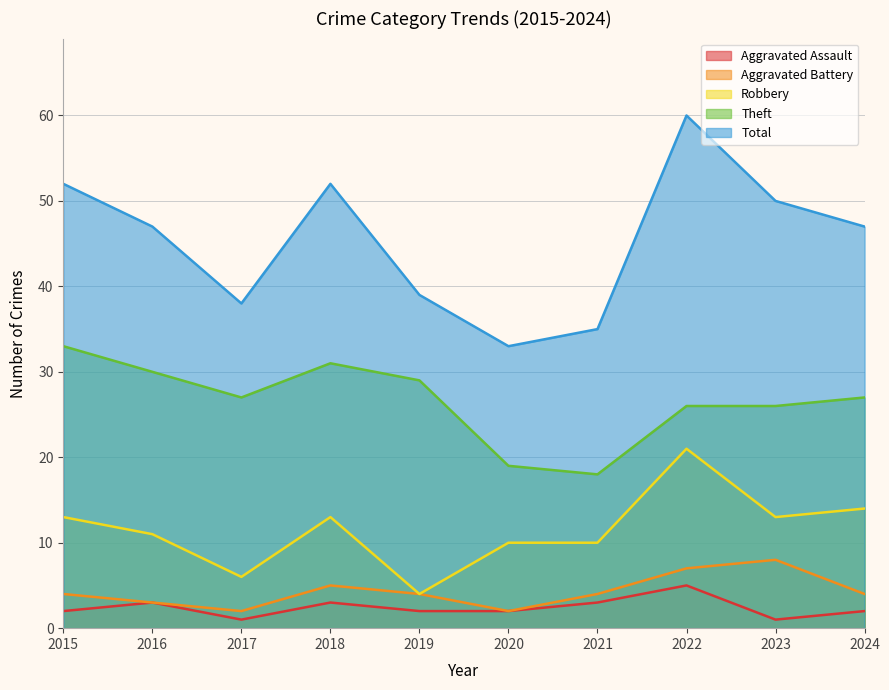

What is the value of the Aggravated Assault point at the 9th from the left?

1